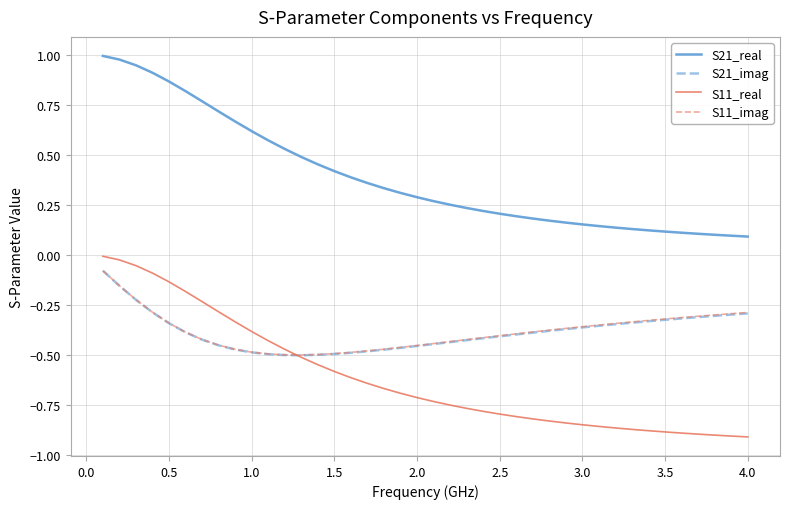

Which series has the widest spread of values?

S21_real